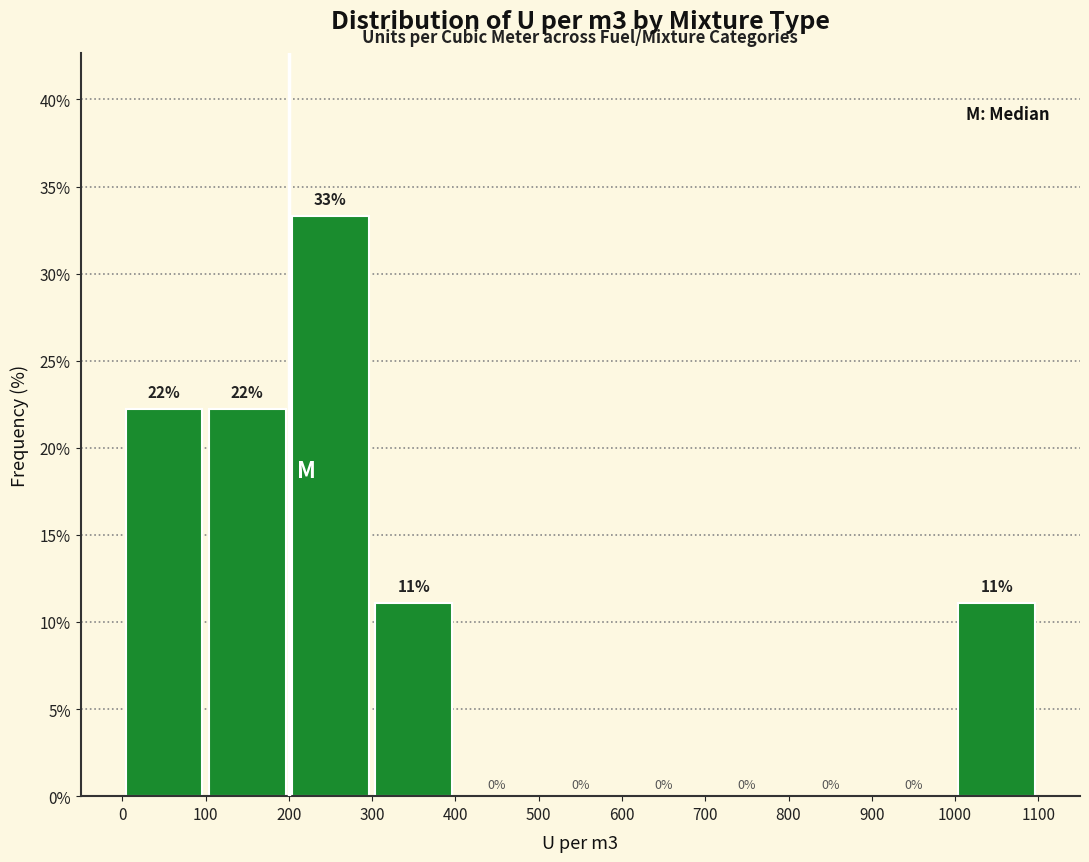

Which range on the x-axis has the tallest bar?

200 to 300